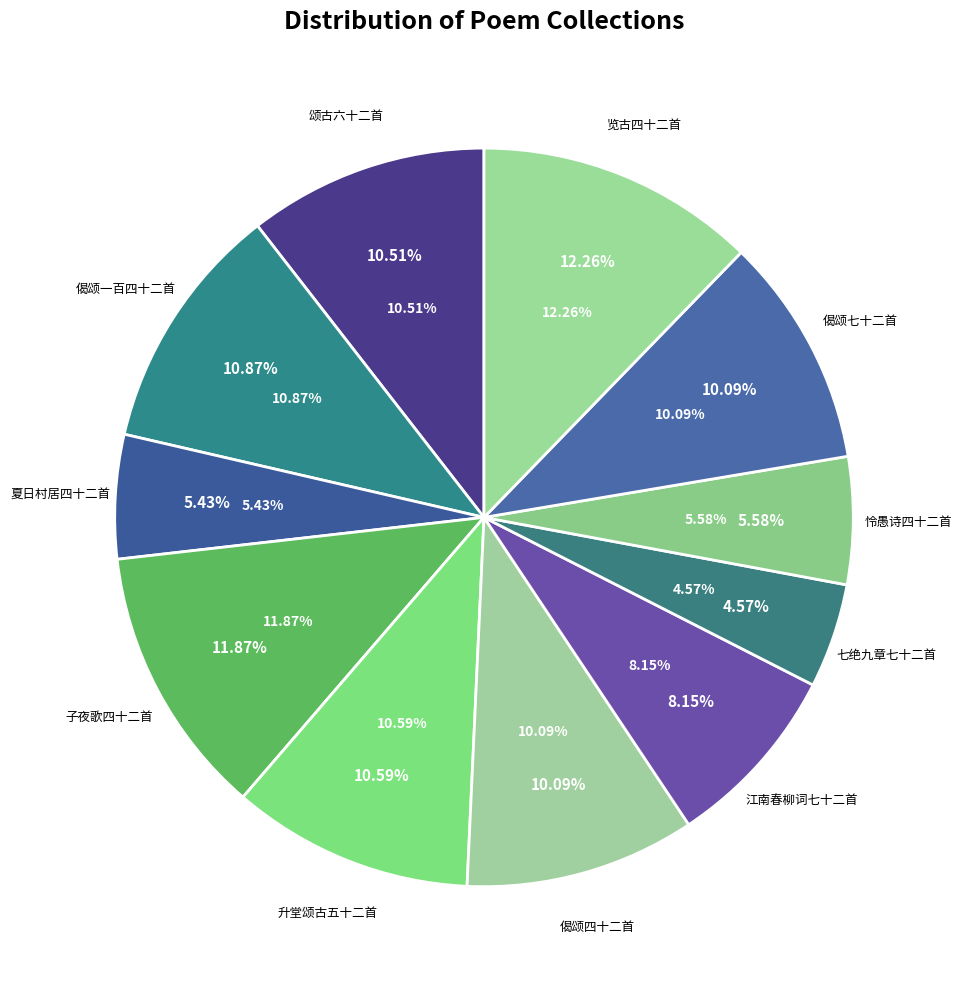

The 升堂颂古五十二首 其三十五 slice represents 5% of the pie. True or false?

False